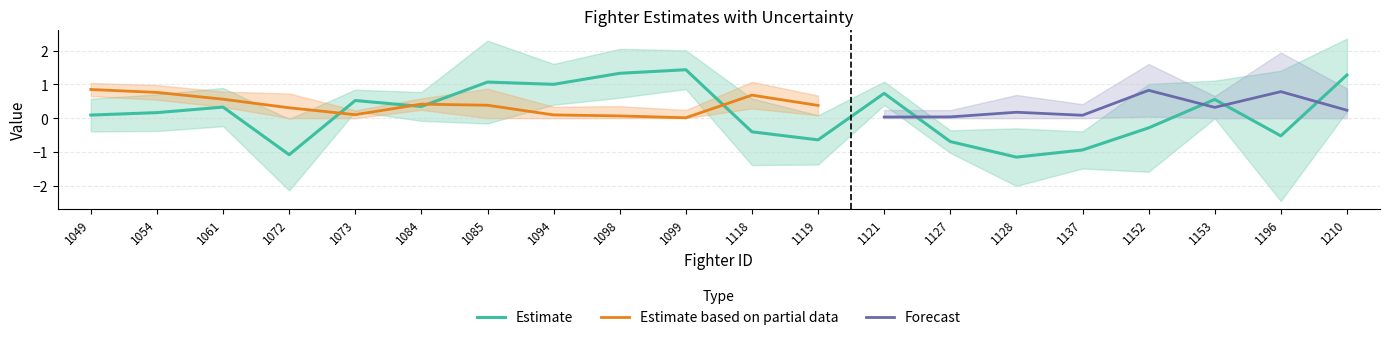

What is the minimum value for Estimate?

-1.2